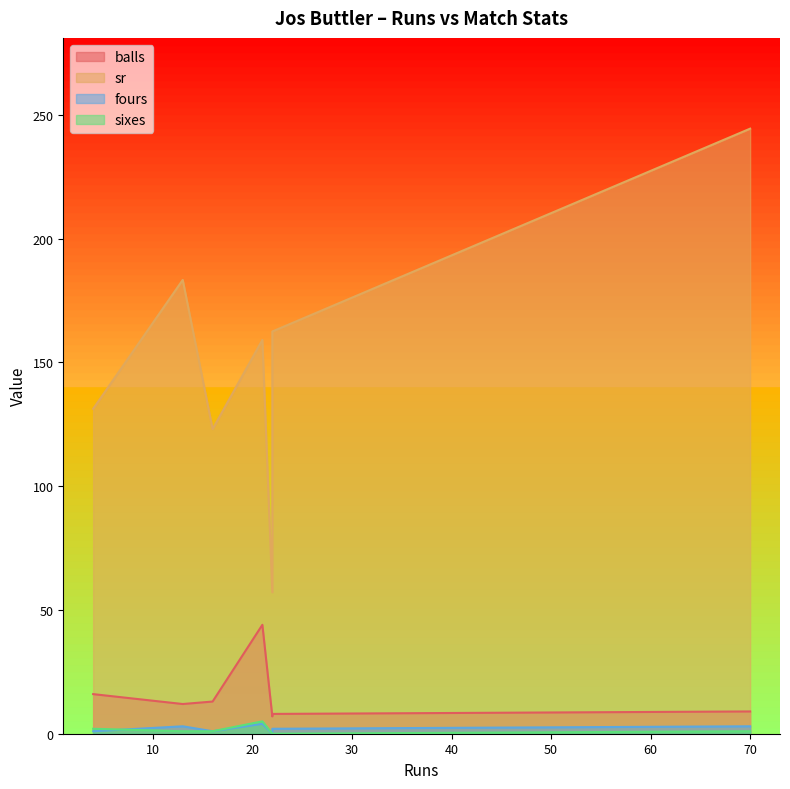

At how many categories does at least one series exceed 226?

1